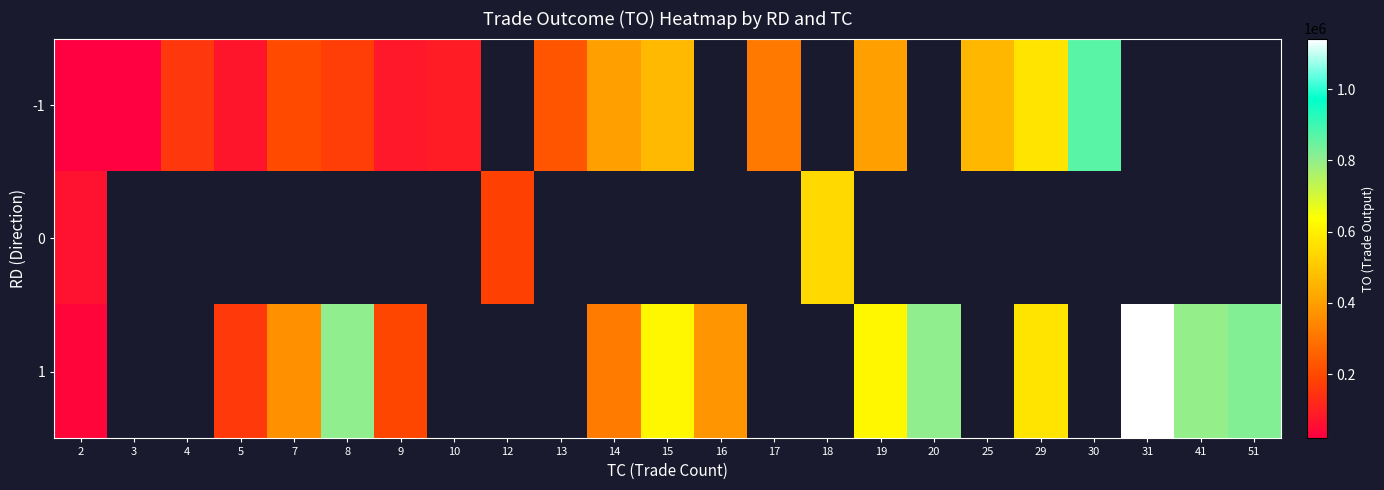

What is the maximum value shown in the chart?

1141880.0